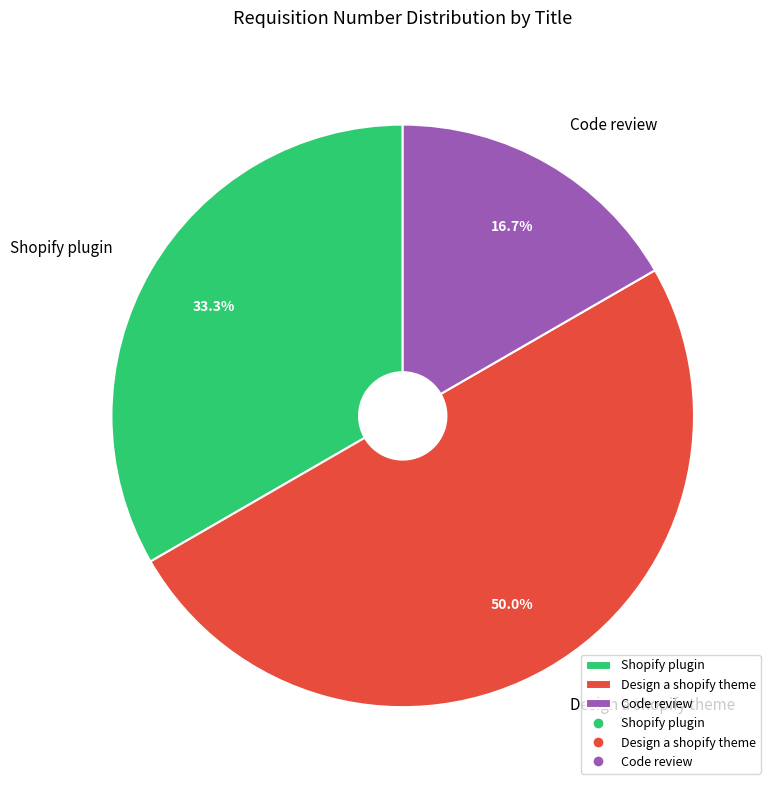

To the nearest percent, what portion does Code review represent?

17%